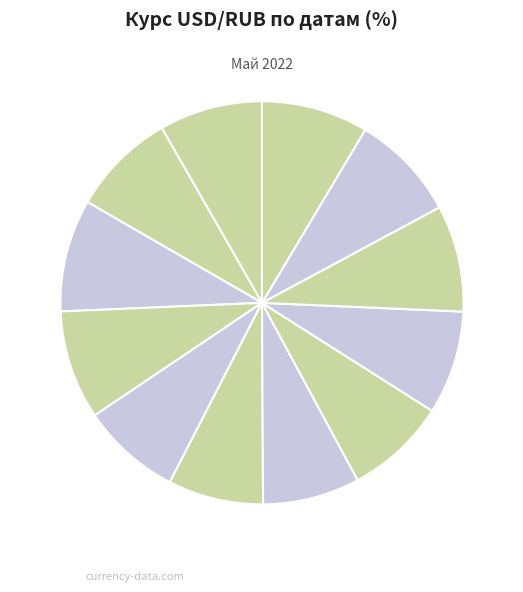

Which category has the biggest portion of the pie?

27.05.2022